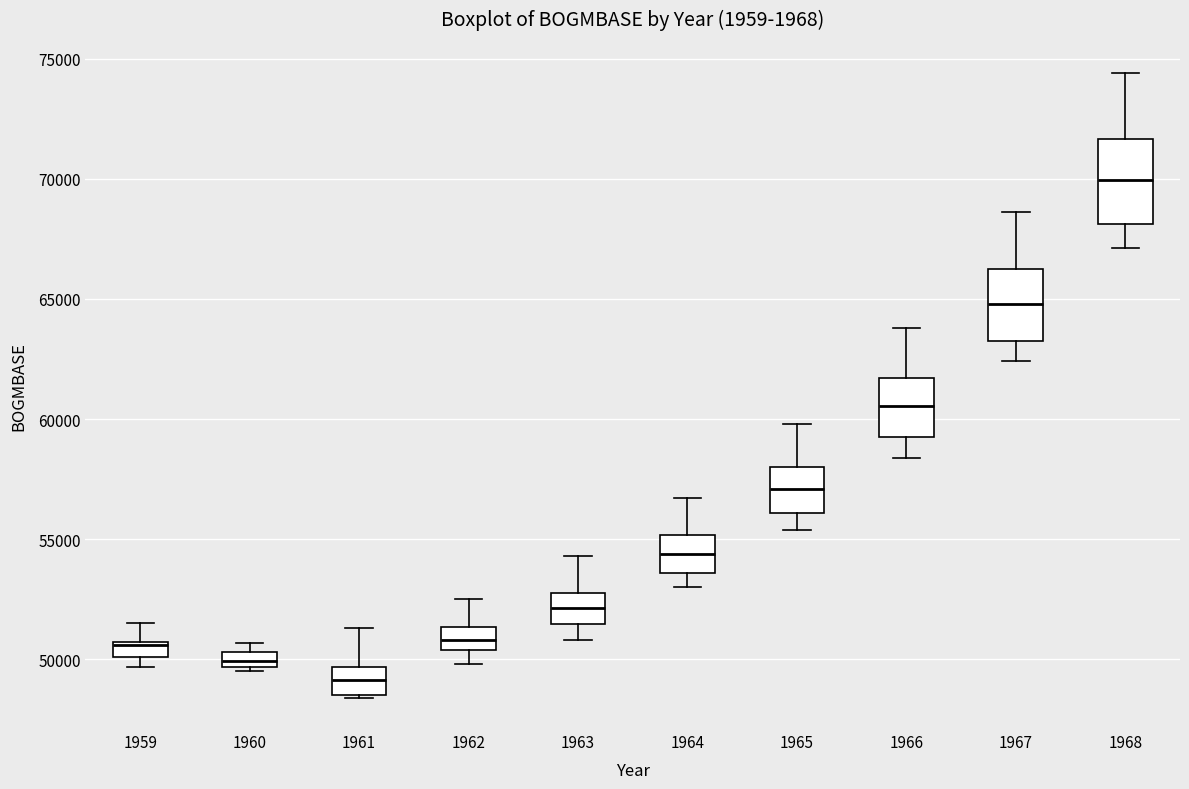

Which box's median line is the highest?

1968